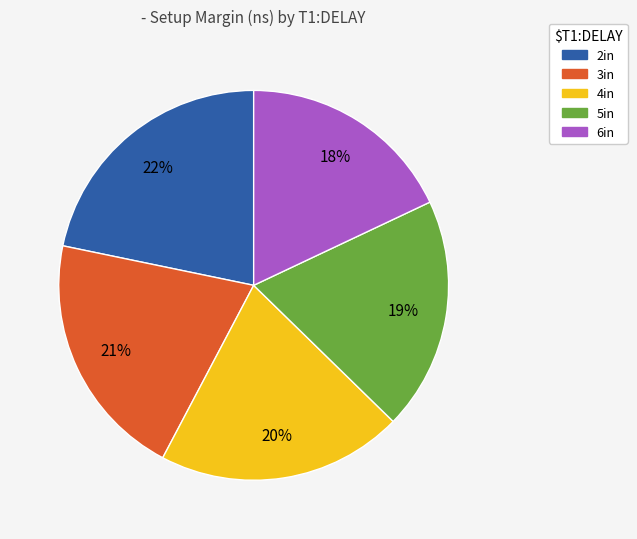

How many slices are in this pie chart?

5